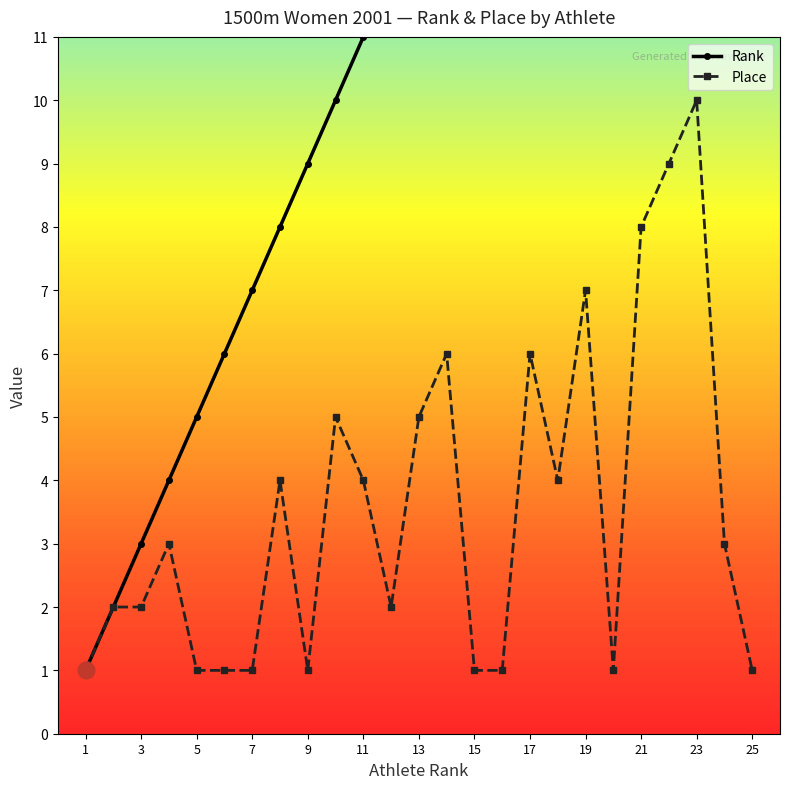

What are all the series names shown in the legend?

Rank, Place